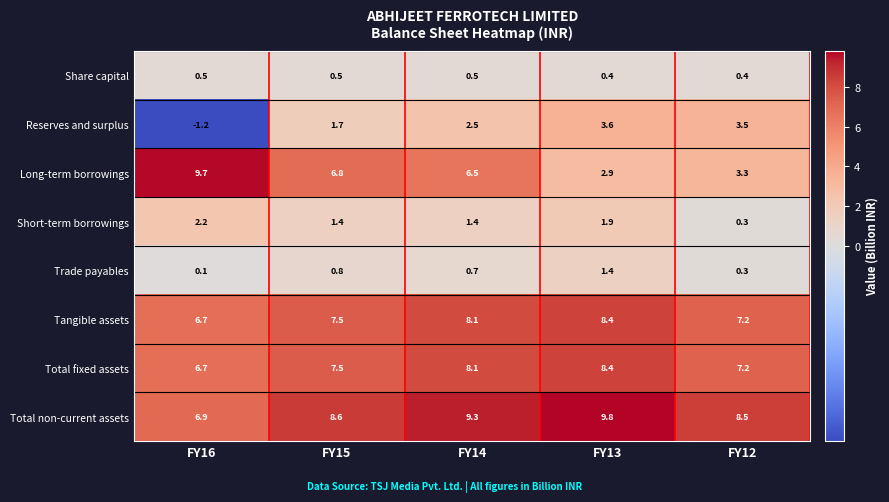

How many series are shown in this chart?

8